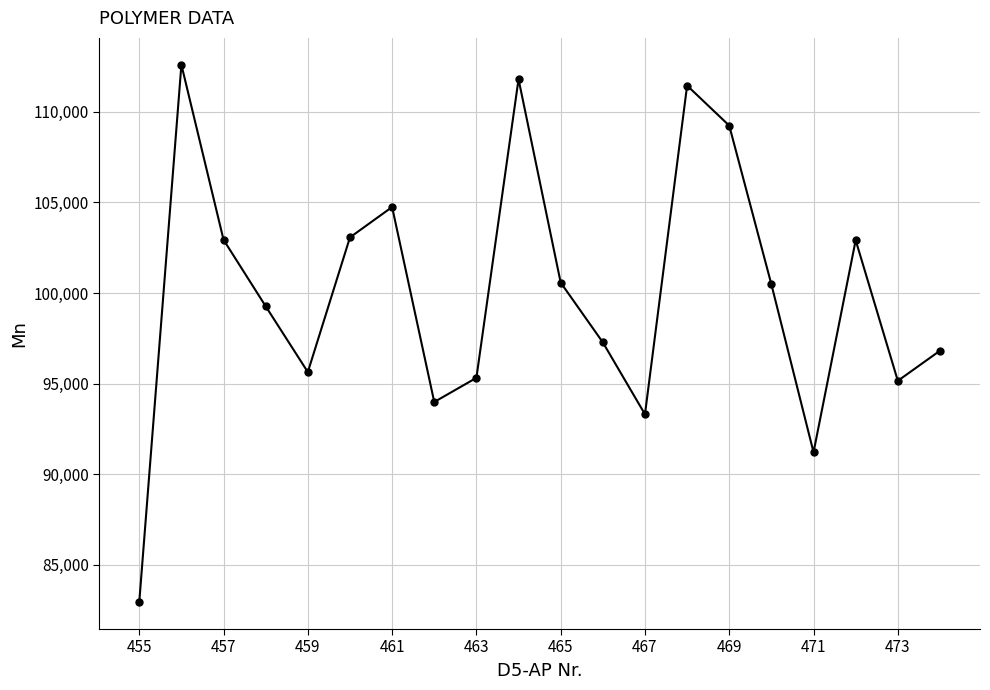

What is the sum of all values?

2000718